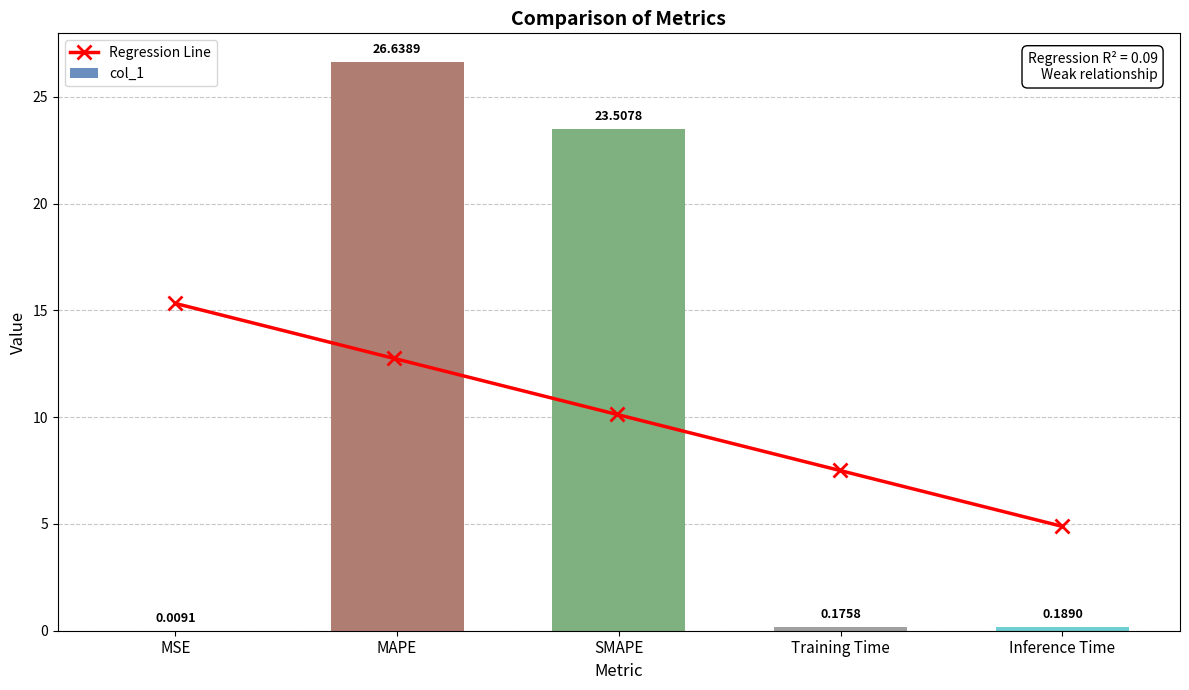

At which category does the chart reach its minimum across all series?

MSE